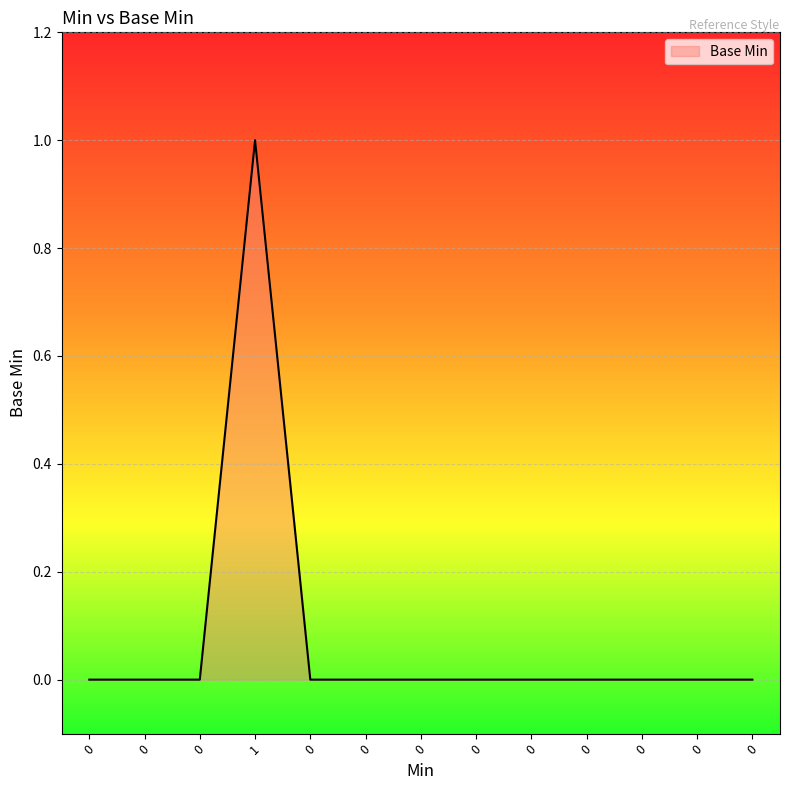

Does the chart have visible grid lines?

Yes